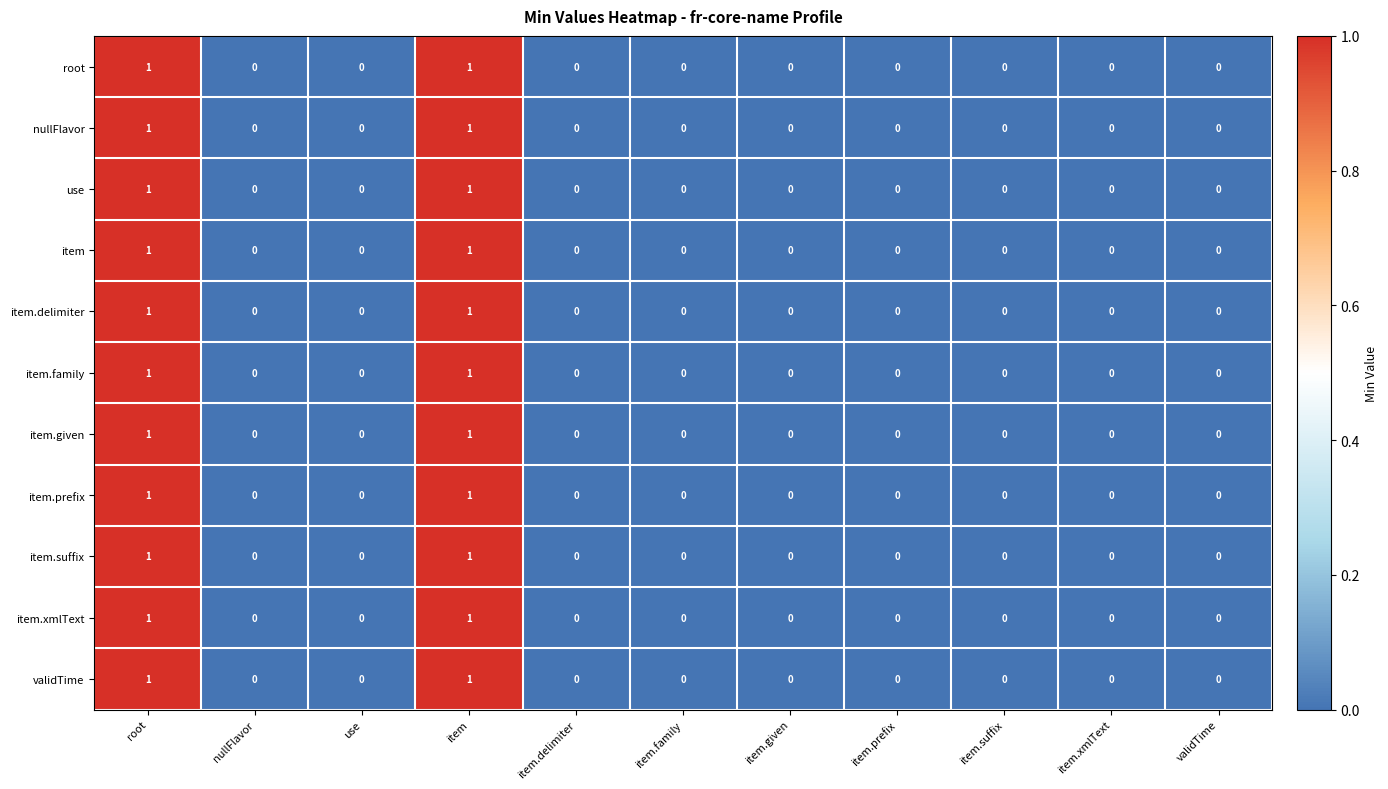

The item.family series shows 1 at item. True or false?

True